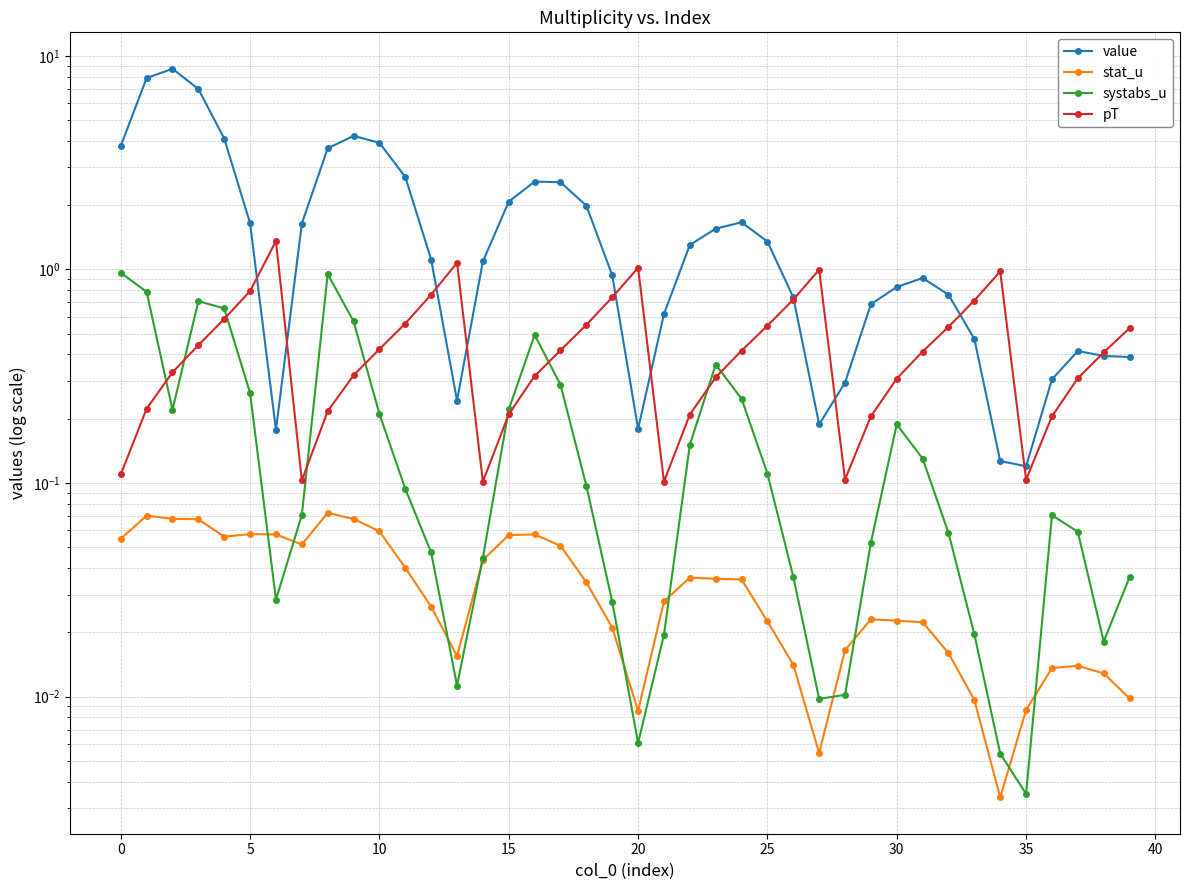

Which has a higher value, 39 or 5?

5